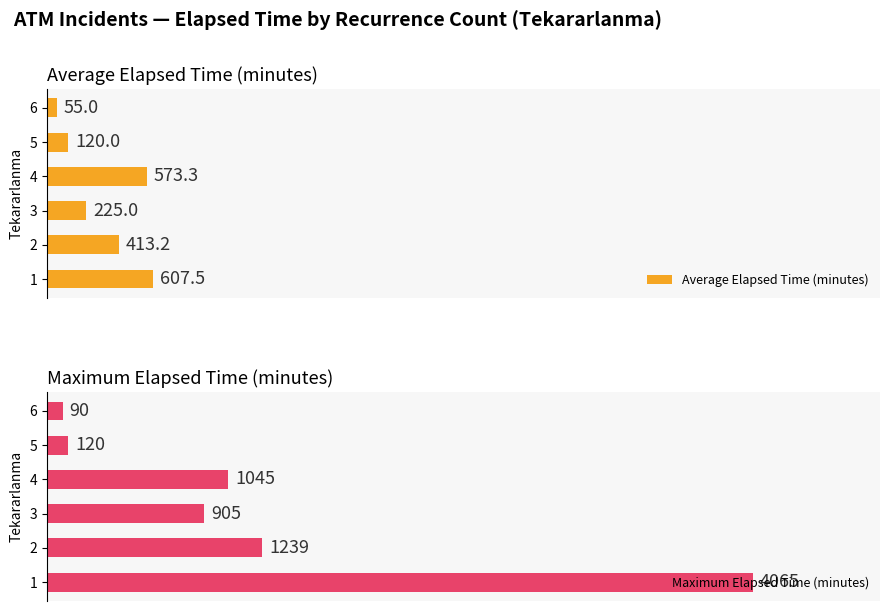

What is the value of the Average Elapsed Time (minutes) bar at the 6th from the left?

55.0